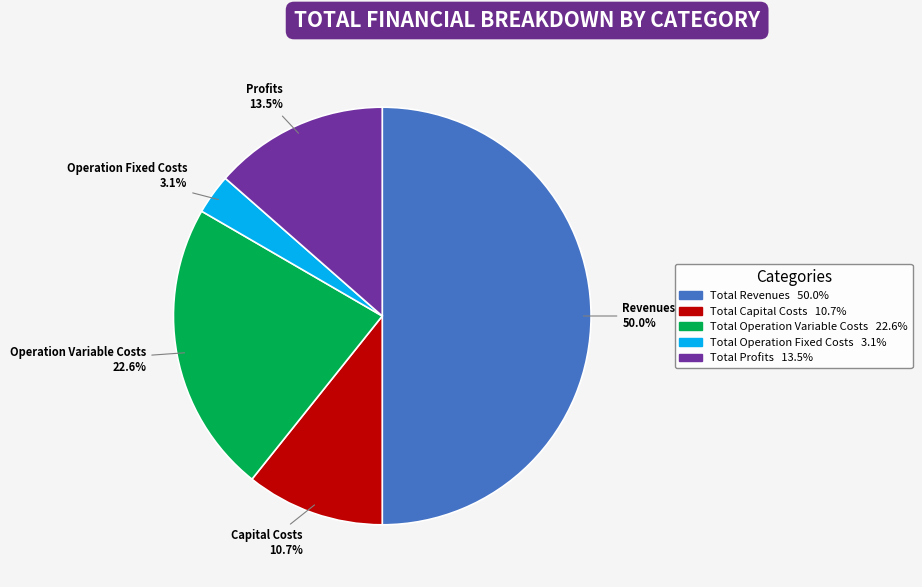

What is the ratio of the value at Total Capital Costs to the value at Total Operation Fixed Costs?

3.5